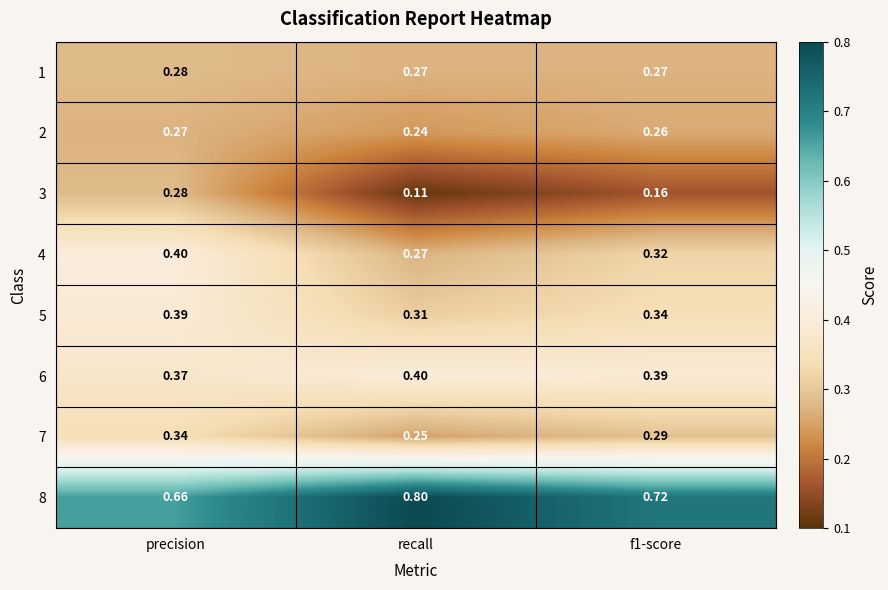

Which category has the highest value across all series?

recall